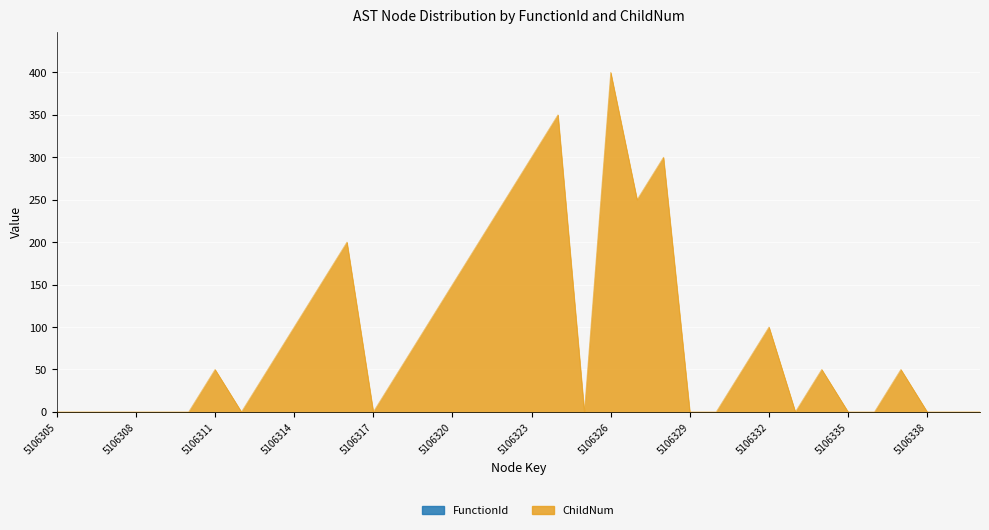

List the labels in order of value, smallest first.

5106305, 5106306, 5106307, 5106308, 5106309, 5106310, 5106312, 5106317, 5106325, 5106329, 5106330, 5106333, 5106335, 5106336, 5106338, 5106339, 5106340, 5106311, 5106313, 5106318, 5106331, 5106334, 5106337, 5106314, 5106319, 5106332, 5106315, 5106320, 5106316, 5106321, 5106322, 5106327, 5106323, 5106328, 5106324, 5106326